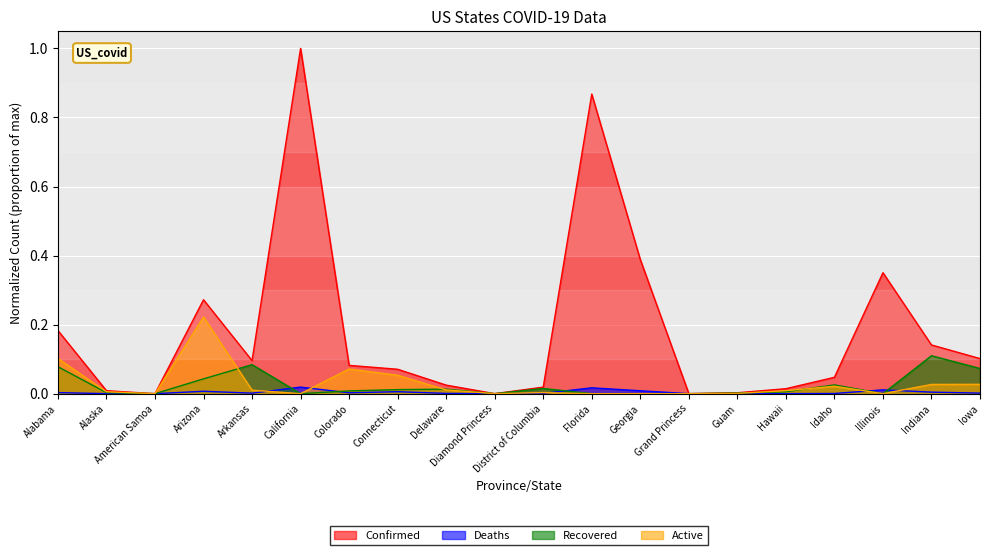

Where do Active and Deaths first cross each other?

Arkansas and California